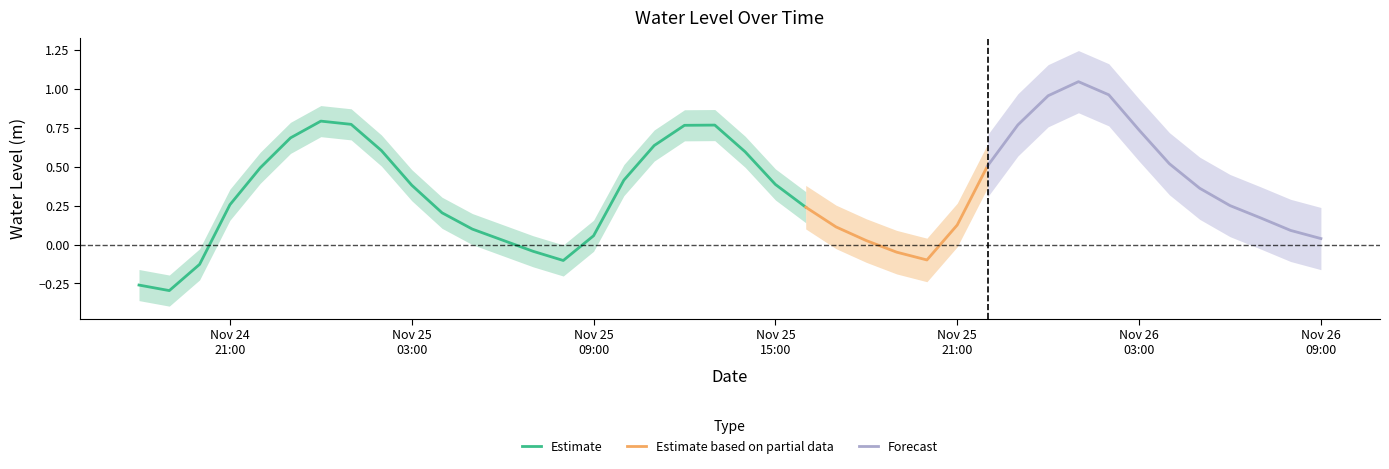

Where is the first local maximum?

2022-11-25 00:00:00